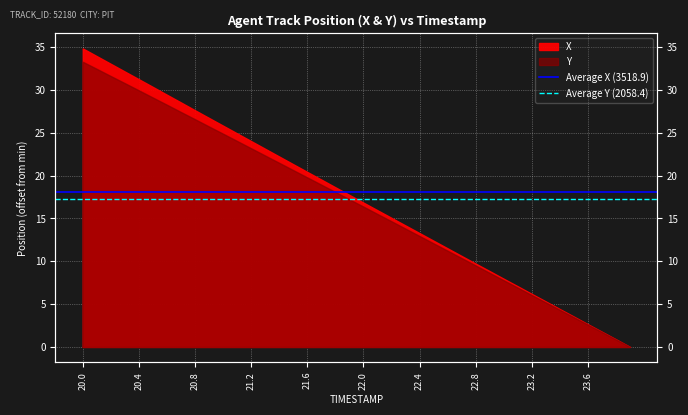

What is the difference between the highest and lowest values at 20.4?

0.9